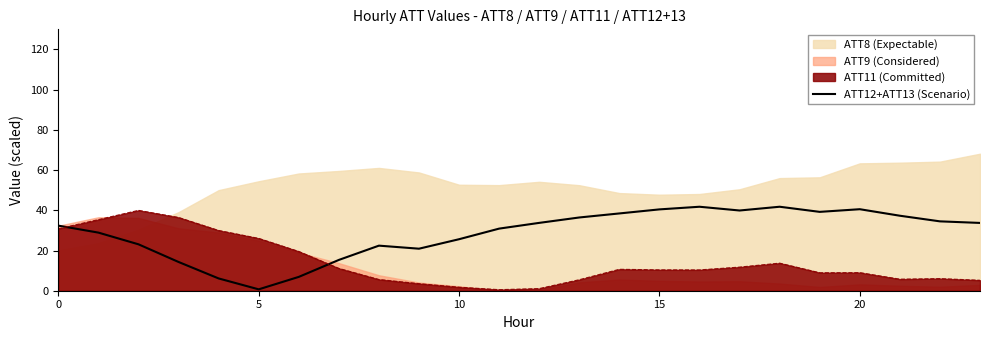

What is the highest value of the ATT11 (Committed) series?

40.0